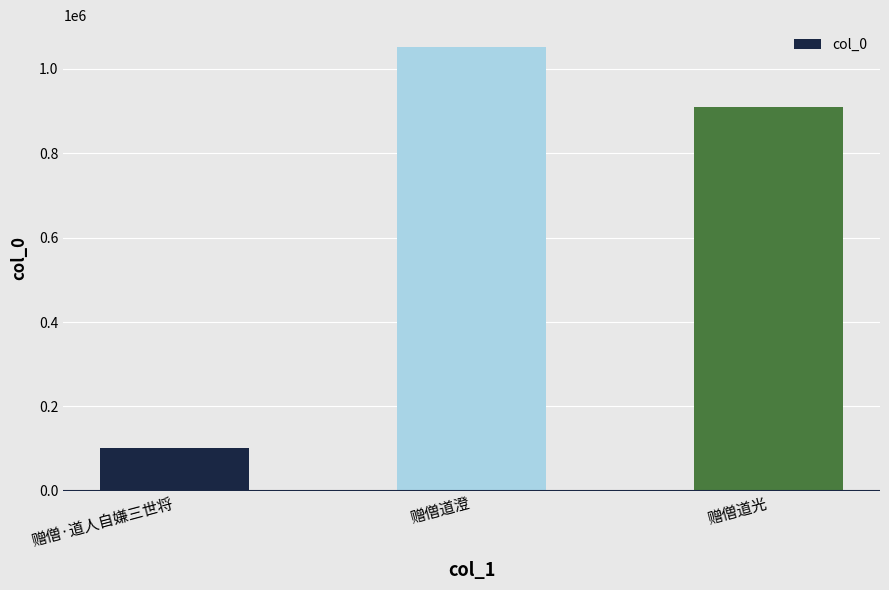

Which category has the lowest value across all series?

赠僧·道人自嫌三世将